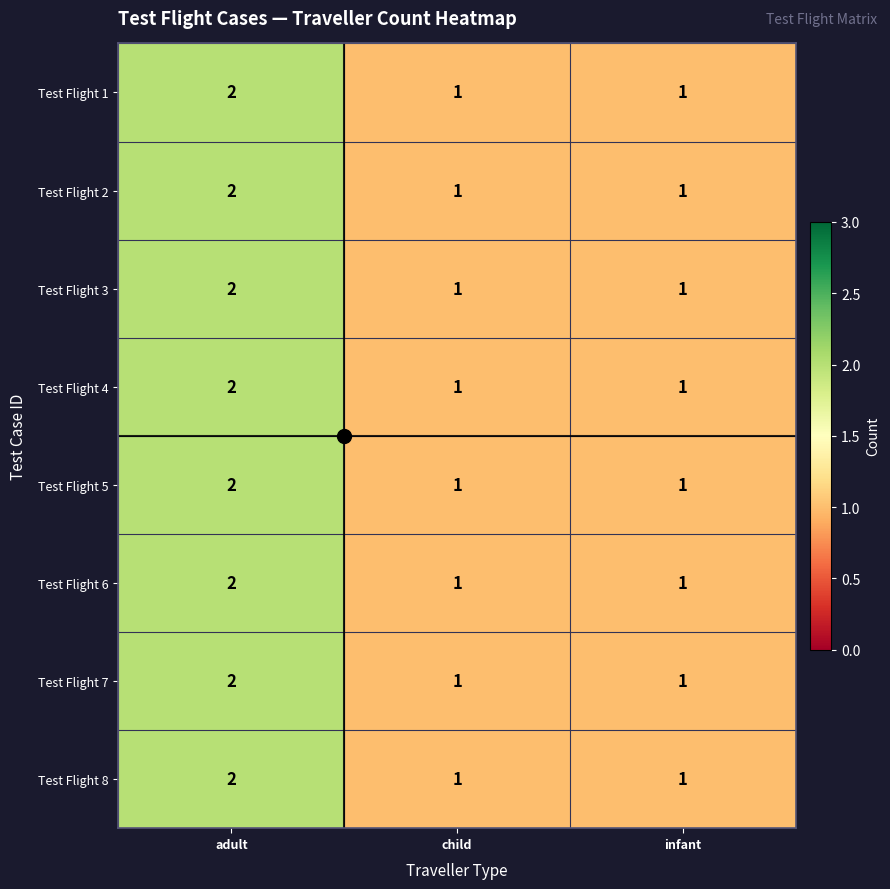

At which category is the sum across all series the highest?

adult